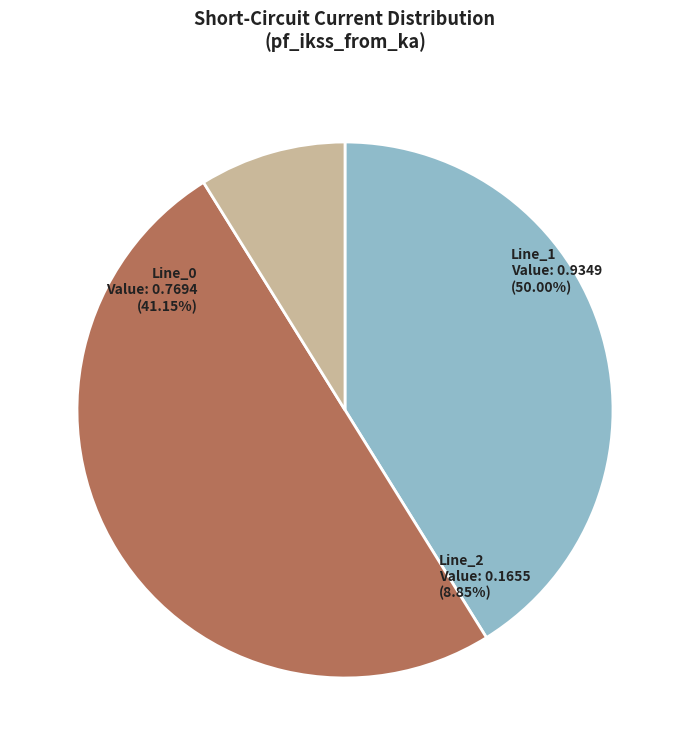

How much of the chart is everything except Line_1?

50.0%